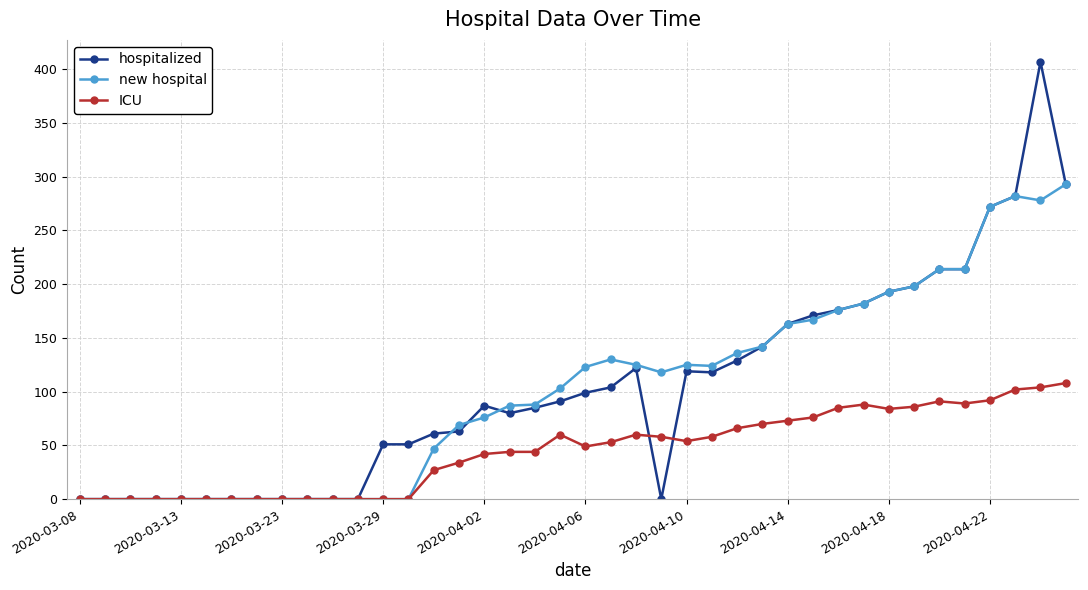

What is the greatest value displayed?

407